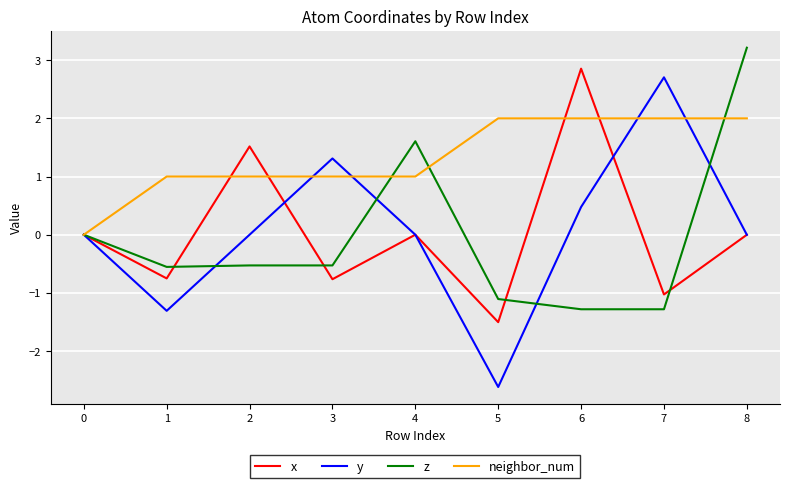

What is the total value across all series at 7?

2.4